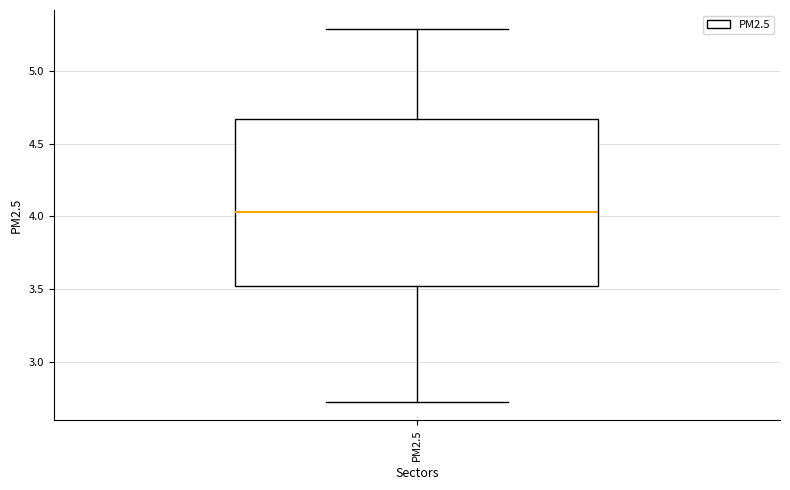

Read this box plot against the y-axis: the position of the median line, the range covered by the box, and the ends of both whiskers. The values are not printed on the chart, so give them approximately, as read against the axis.

median 4.05, box 3.50 to 4.65, whiskers 2.75 to 5.30